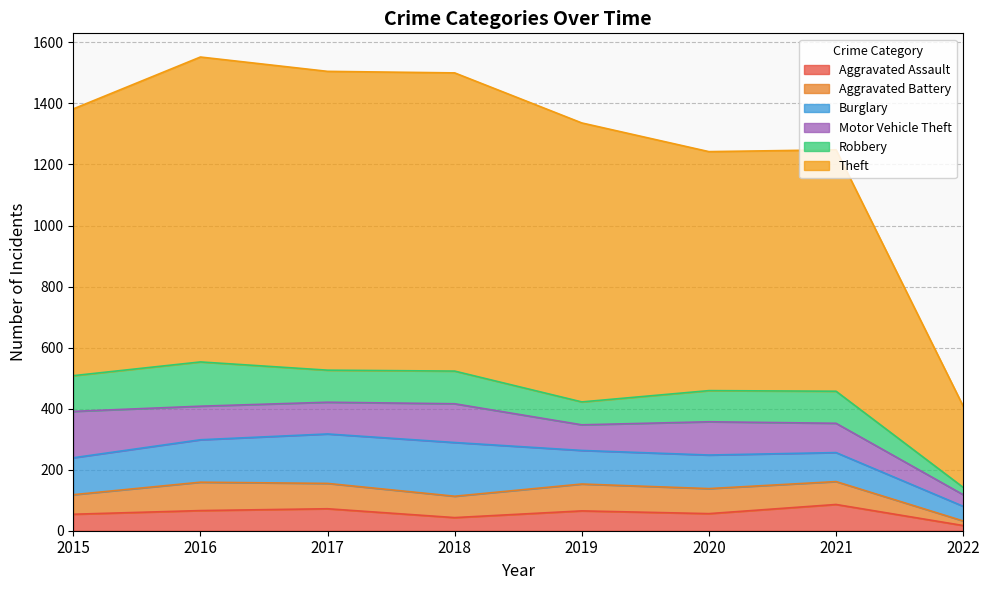

Is it true that Theft equals 1289 at 2018?

False